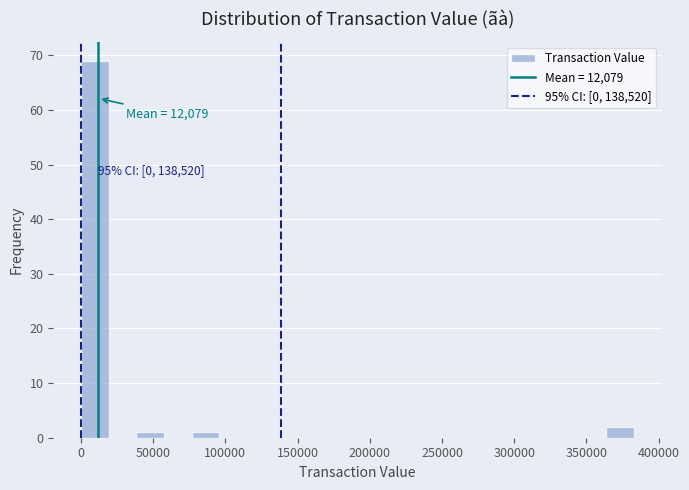

Around what value on the x-axis is the tallest bar? Give the approximate position of its centre, as read against the axis.

10000